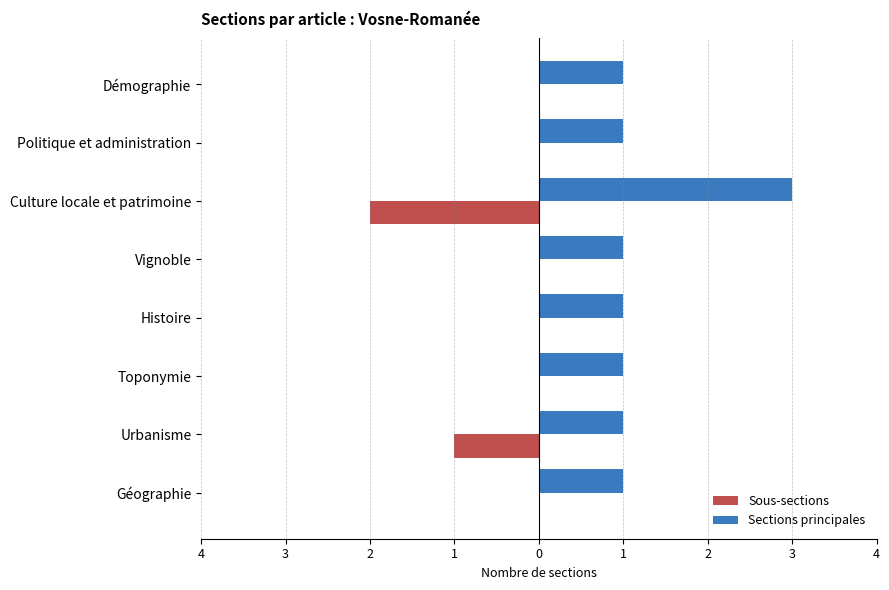

What are all the series names shown in the legend?

Sous-sections, Sections principales